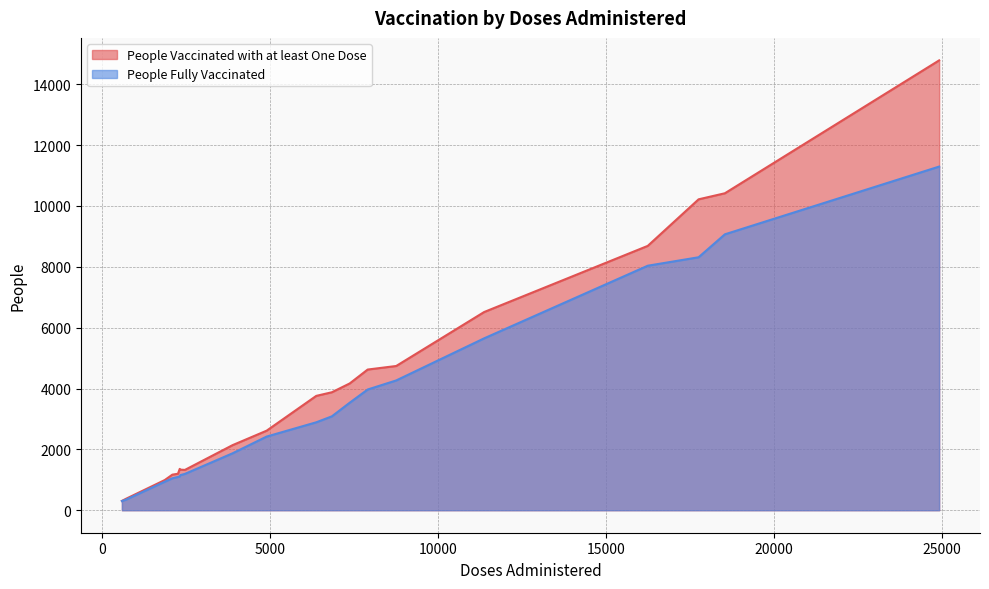

Reading left to right, what are all the values shown in this chart?

People Vaccinated with at least One Dose: Anderson 16-49=10217	Anderson 50-64=6513	Anderson 65-79=4623	Anderson 80+=1333	Andrews 16-49=3877	Andrews 50-64=2139	Andrews 65-79=1199	Andrews 80+=376	Angelina 16-49=14783	Angelina 50-64=10416	Angelina 65-79=8687	Angelina 80+=2615	Aransas 16-49=3758	Aransas 50-64=4167	Aransas 65-79=4740	Aransas 80+=1325	Archer 16-49=1358	Archer 50-64=1169	Archer 65-79=992	Archer 80+=306
People Fully Vaccinated: Anderson 16-49=8313	Anderson 50-64=5648	Anderson 65-79=3967	Anderson 80+=1155	Andrews 16-49=3085	Andrews 50-64=1871	Andrews 65-79=1094	Andrews 80+=348	Angelina 16-49=11293	Angelina 50-64=9067	Angelina 65-79=8035	Angelina 80+=2421	Aransas 16-49=2890	Aransas 50-64=3534	Aransas 65-79=4265	Aransas 80+=1194	Archer 16-49=1113	Archer 50-64=1050	Archer 65-79=938	Archer 80+=302